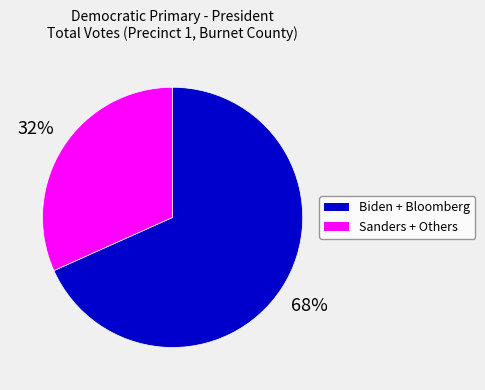

Does any single category account for the majority?

Yes